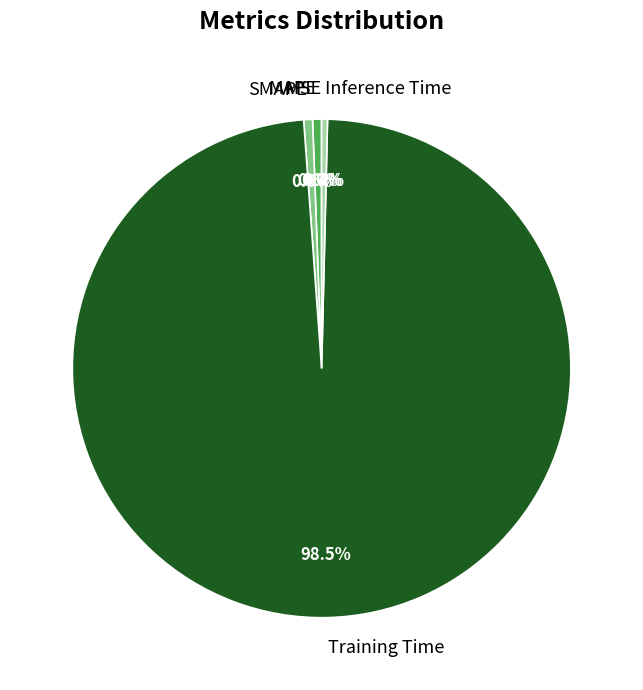

Which category has the biggest portion of the pie?

Training Time